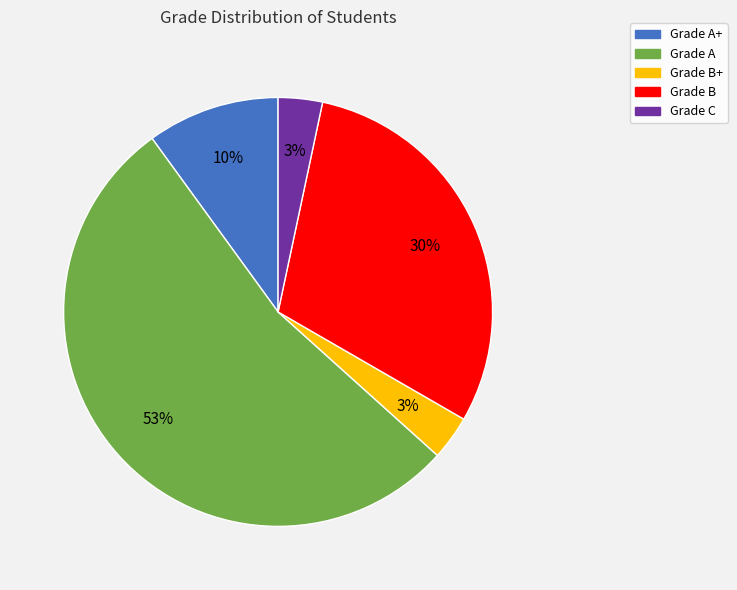

Is there a majority slice in this chart?

Yes